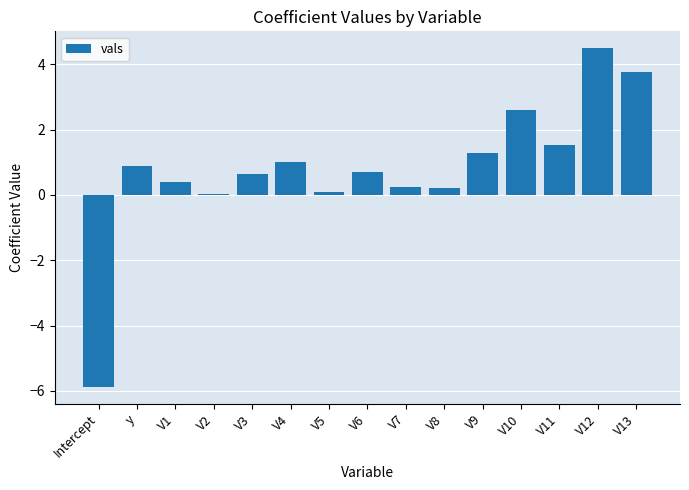

What is the value of the 1st bar from the left?

-5.9